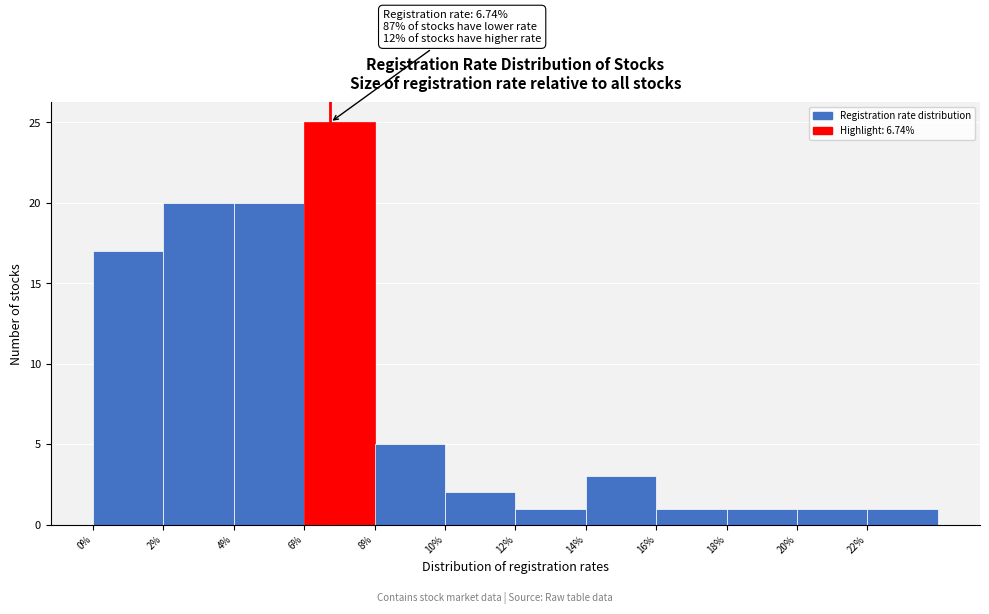

Which range on the x-axis has the tallest bar?

6 to 8